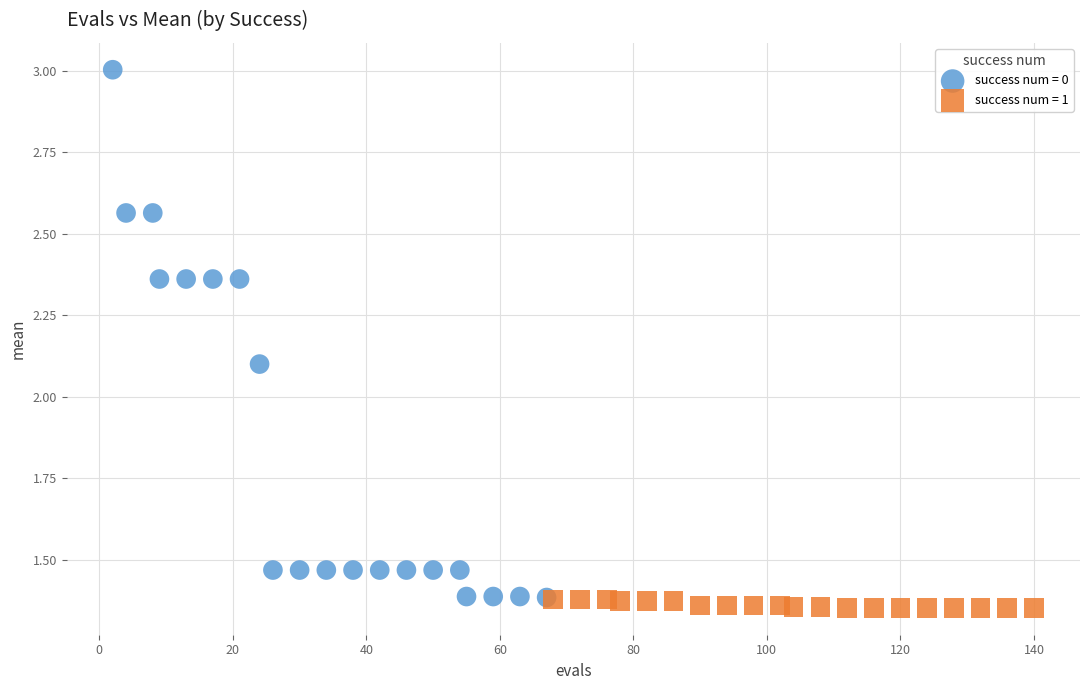

Which series has the largest Y range (max minus min)?

success num = 0